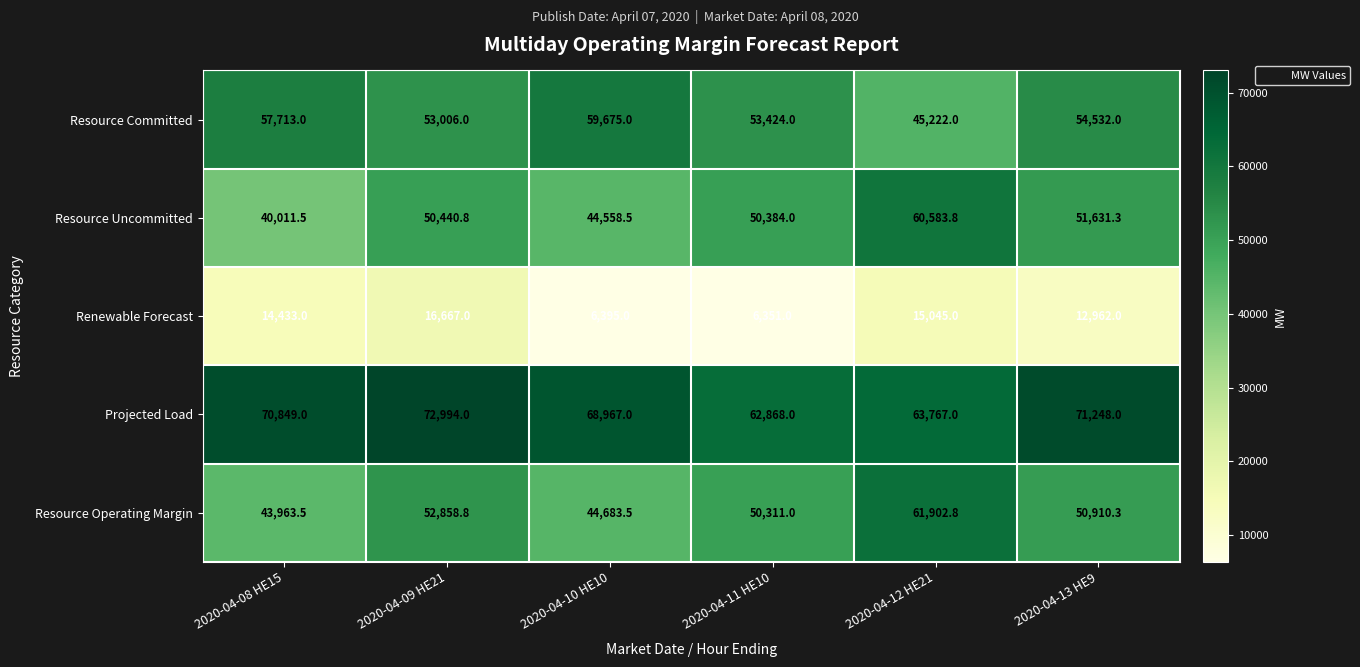

At 2020-04-10 HE10, list the series in order from smallest to largest.

Renewable Forecast, Resource Uncommitted, Resource Operating Margin, Resource Committed, Projected Load